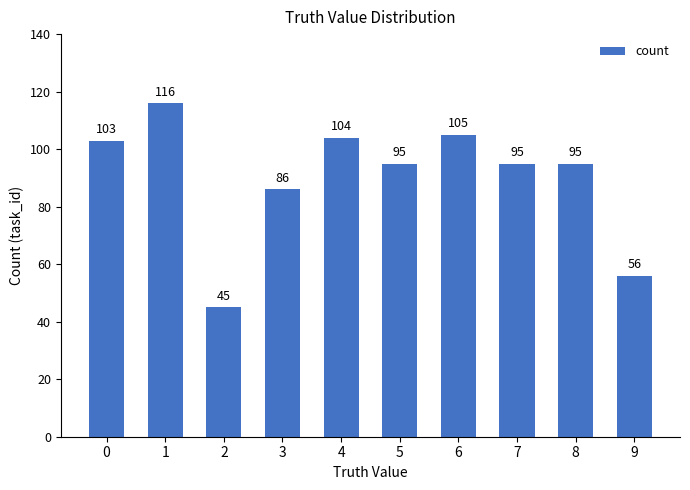

How many distinct data groups are displayed?

1